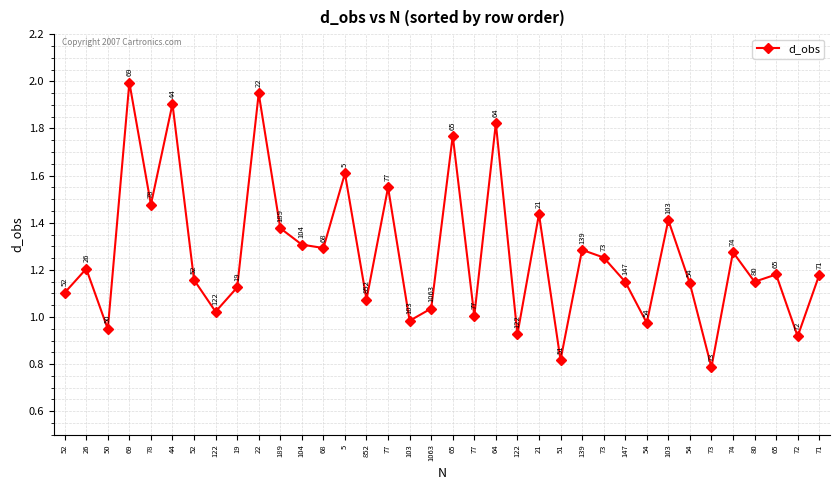

What is the average value?

1.3